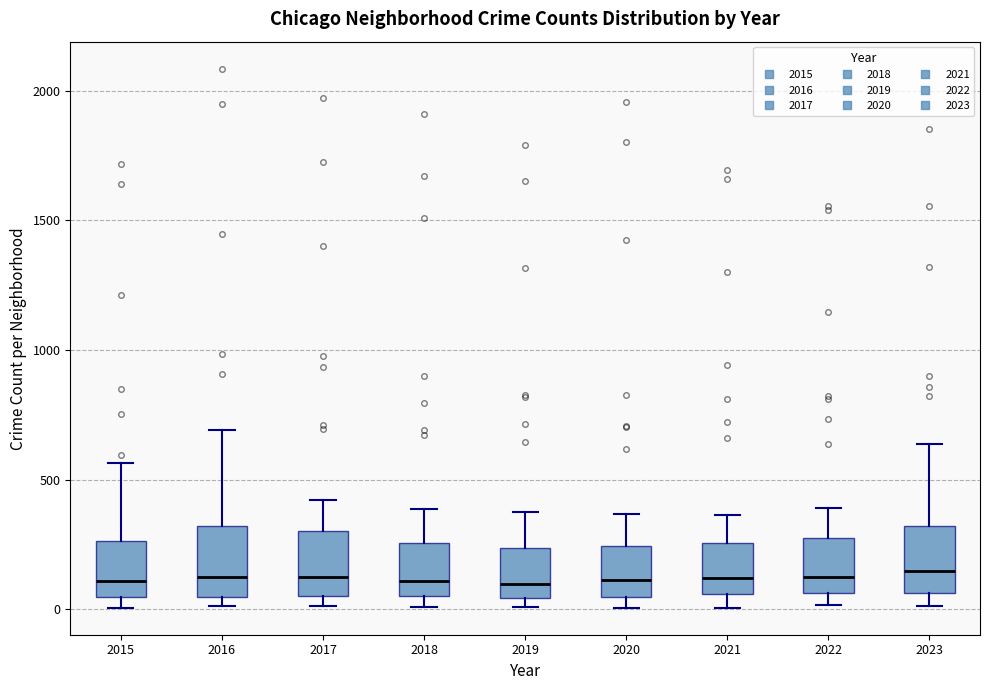

Reading left to right, read every box against the y-axis: the position of its median line, the range the box covers, and the ends of its whiskers. The values are not printed on the chart, so give them approximately, as read against the axis.

2015: median 100, box 50 to 250, whiskers 0 to 550
2016: median 150, box 50 to 300, whiskers 0 to 700
2017: median 100, box 50 to 300, whiskers 0 to 400
2018: median 100, box 50 to 250, whiskers 0 to 400
2019: median 100, box 50 to 250, whiskers 0 to 400
2020: median 100, box 50 to 250, whiskers 0 to 350
2021: median 100, box 50 to 250, whiskers 0 to 350
2022: median 100, box 50 to 250, whiskers 0 to 400
2023: median 150, box 50 to 300, whiskers 0 to 650